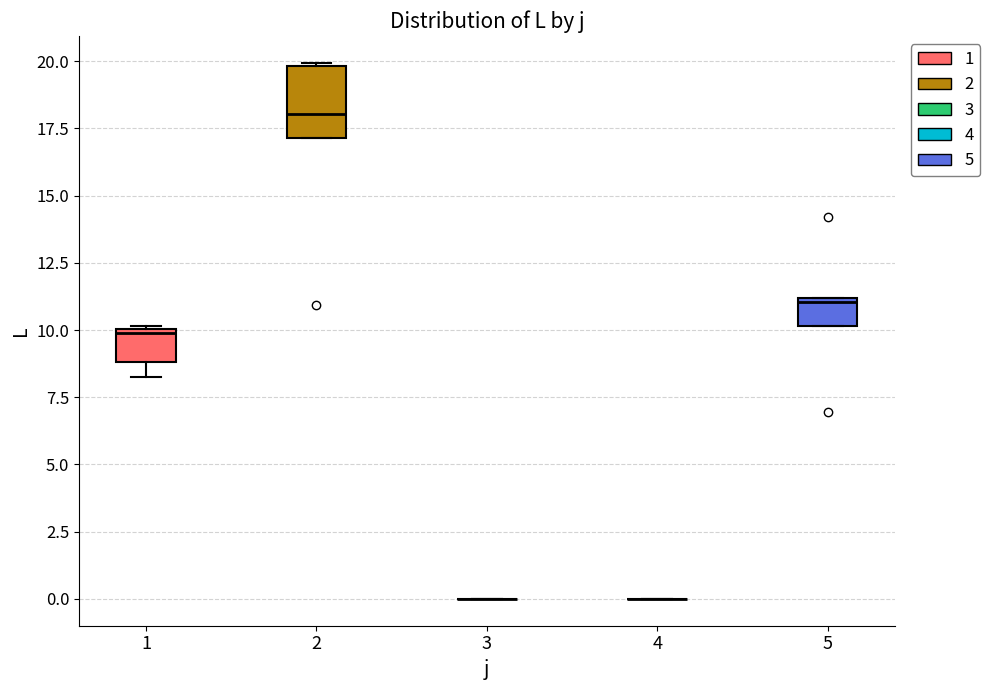

Reading left to right, transcribe this box plot: for each box, give where its median line is, the range the box spans, and where its two whiskers end, as read against the y-axis. The values are not printed on the chart, so give them approximately, as read against the axis.

1: median 10 (just below the box's upper edge), box 9 to 10, whiskers 8 to 10
2: median 18, box 17 to 20, whiskers 17 to 20
3: box collapsed to a line at 0, whiskers 0 to 0
4: box collapsed to a line at 0, whiskers 0 to 0
5: median 11, box 10 to 11, whiskers 10 to 11